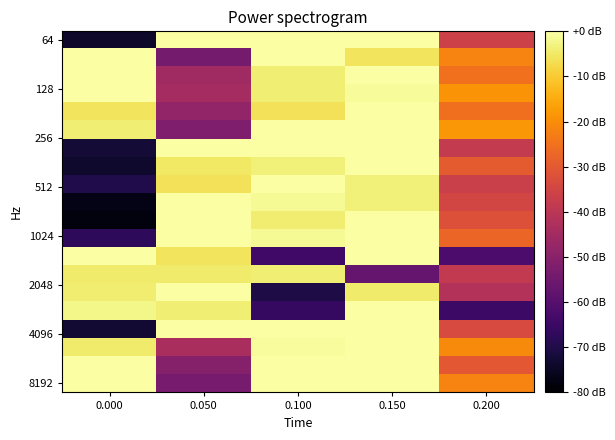

Reading right to left, transcribe all the data shown in this chart.

row_0: -36.0	-0.0	-0.0	-0.0	-73.8
row_1: -21.6	-5.7	-0.0	-53.8	-0.2
row_2: -25.3	-0.0	-4.0	-45.4	-0.0
row_3: -18.8	-1.1	-3.9	-44.6	-0.0
row_4: -25.4	-0.0	-6.1	-48.1	-5.7
row_5: -18.3	-0.0	-0.2	-51.9	-3.9
row_6: -38.2	-0.0	-0.0	-0.0	-72.5
row_7: -29.4	-0.0	-3.5	-5.1	-73.6
row_8: -36.7	-3.7	-0.0	-6.2	-69.8
row_9: -34.8	-3.6	-1.3	-0.0	-76.7
row_10: -32.2	-0.0	-4.2	-0.0	-77.8
row_11: -27.5	-0.0	-1.3	-0.0	-67.2
row_12: -62.1	-0.0	-64.0	-5.7	-0.0
row_13: -38.6	-56.9	-4.0	-4.5	-4.7
row_14: -41.8	-4.6	-70.6	-0.0	-4.2
row_15: -64.9	-0.0	-66.0	-4.0	-2.5
row_16: -33.6	-0.0	-0.0	-0.0	-72.9
row_17: -20.4	-0.0	-0.7	-43.7	-4.4
row_18: -30.0	-0.0	-0.0	-50.8	-0.0
row_19: -21.6	-0.0	-0.0	-53.5	-0.0